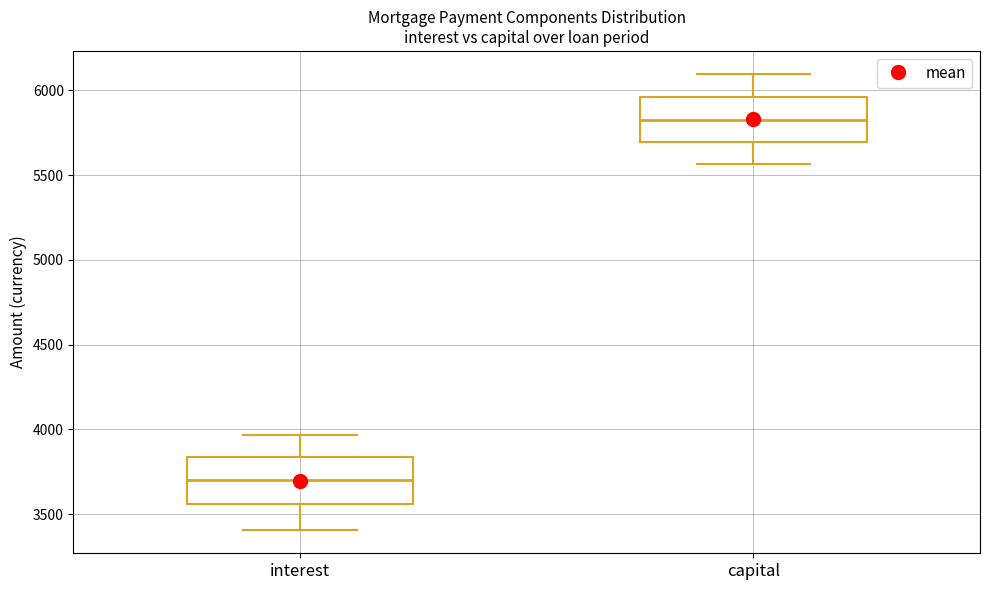

Reading left to right, transcribe this box plot: for each box, give where its median line is, the range the box spans, and where its two whiskers end, as read against the y-axis. The values are not printed on the chart, so give them approximately, as read against the axis.

interest: median 3700, box 3550 to 3850, whiskers 3400 to 3950
capital: median 5850, box 5700 to 5950, whiskers 5550 to 6100